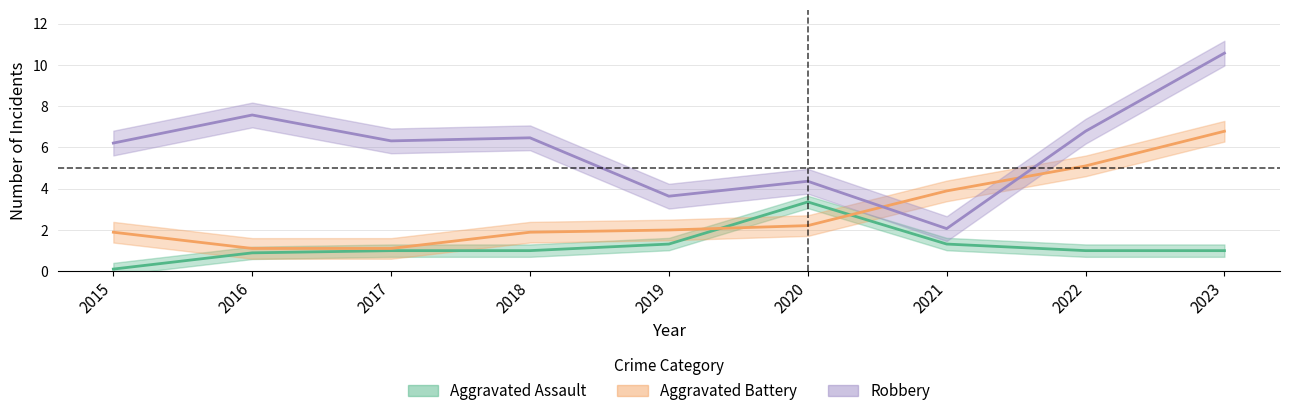

Rank the series by their maximum value, from lowest to highest.

Aggravated Assault, Aggravated Battery, Robbery